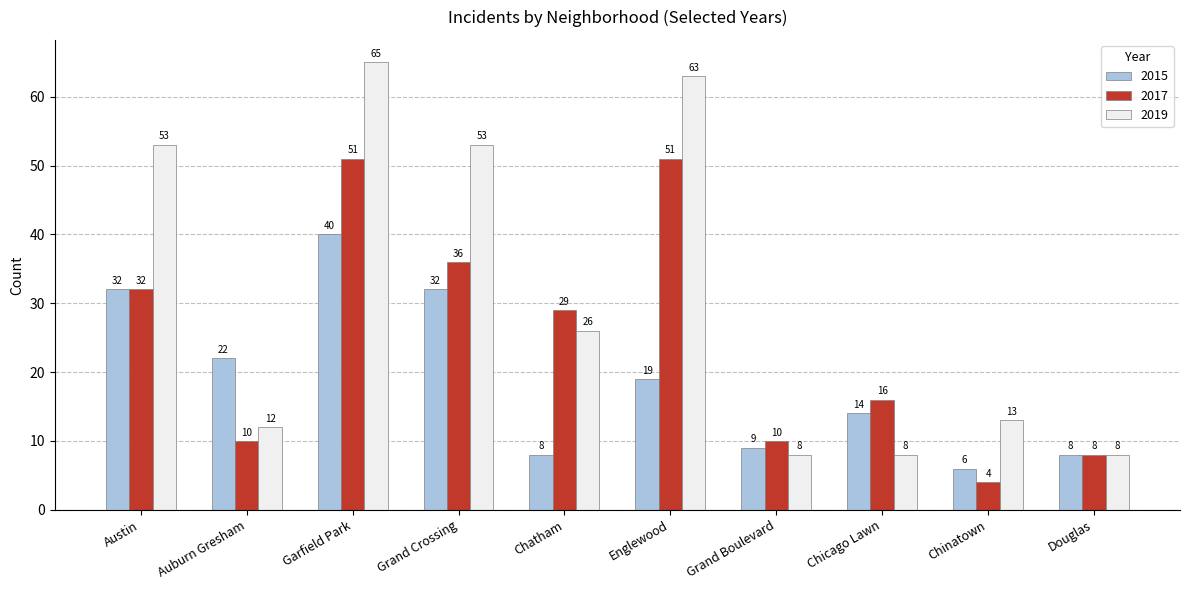

How many data points in 2019 are less than 26?

5